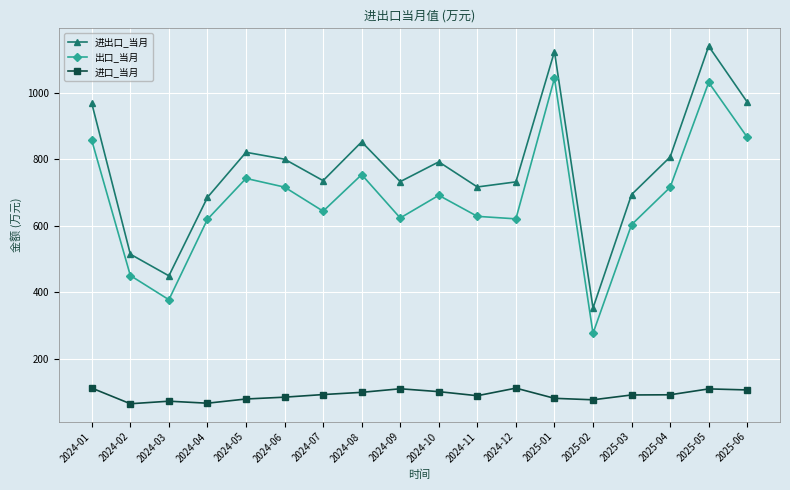

Which series changed the most between 2024-06 and 2025-03?

出口_当月